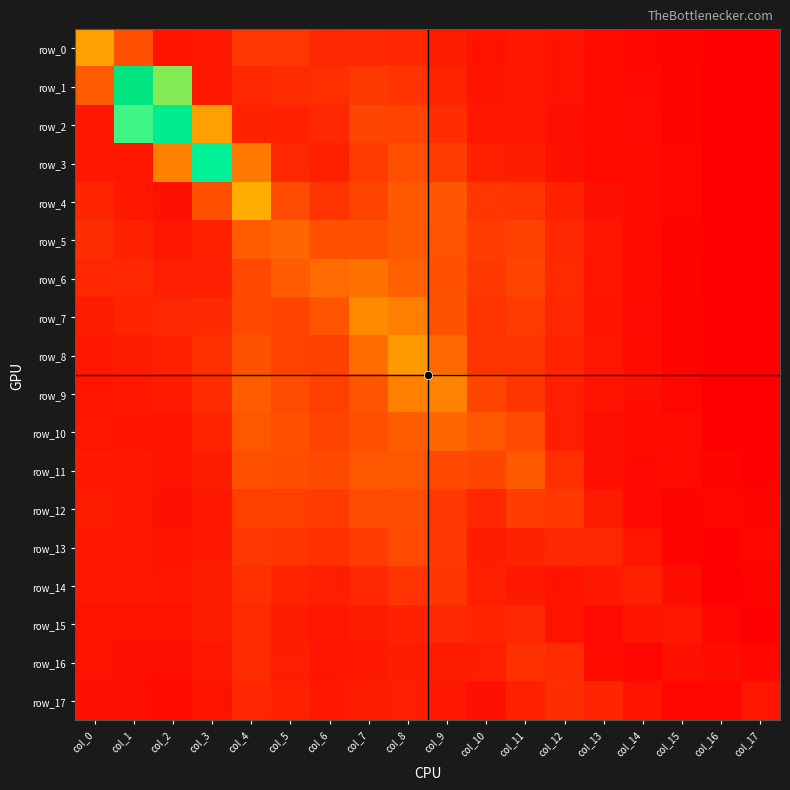

What is the spread (max minus min) of values at col_5?

1.0